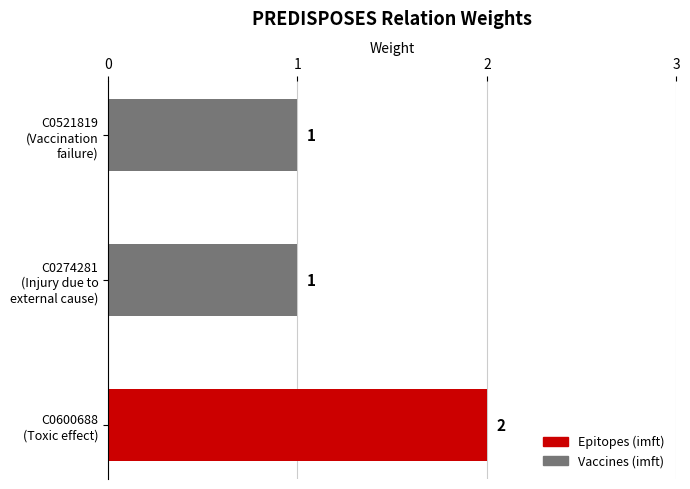

Are the bars horizontal?

Yes